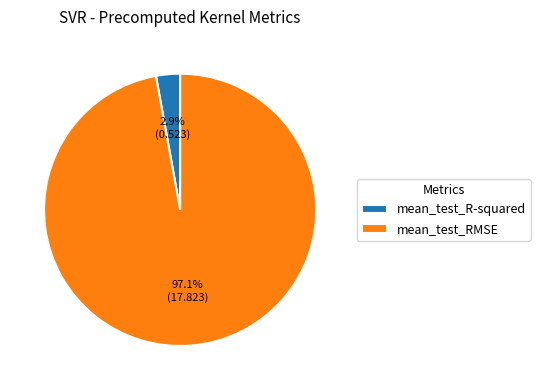

How much of the chart is everything except mean_test_RMSE?

2.9%